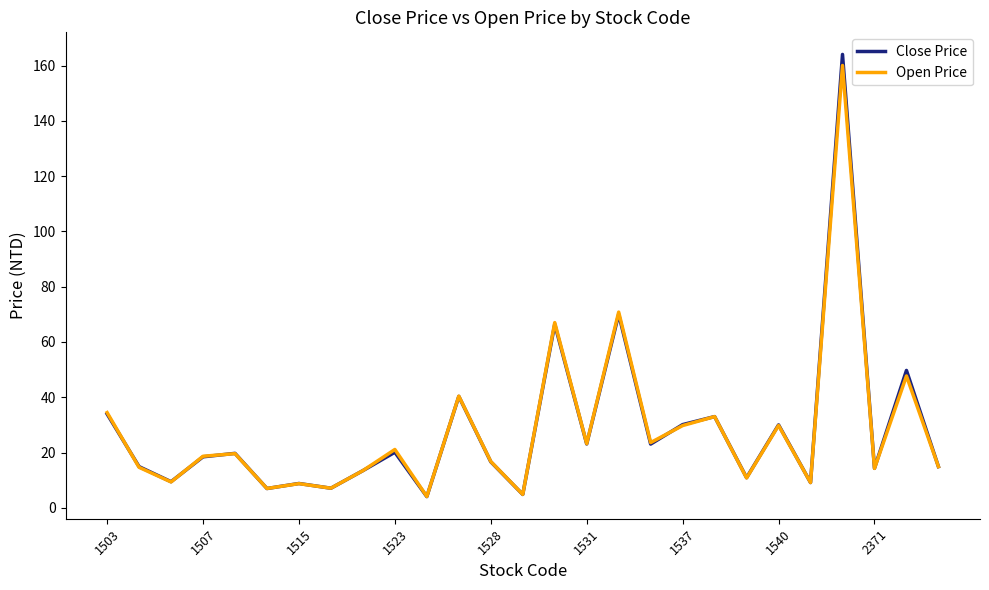

Which series has the widest spread of values?

Close Price